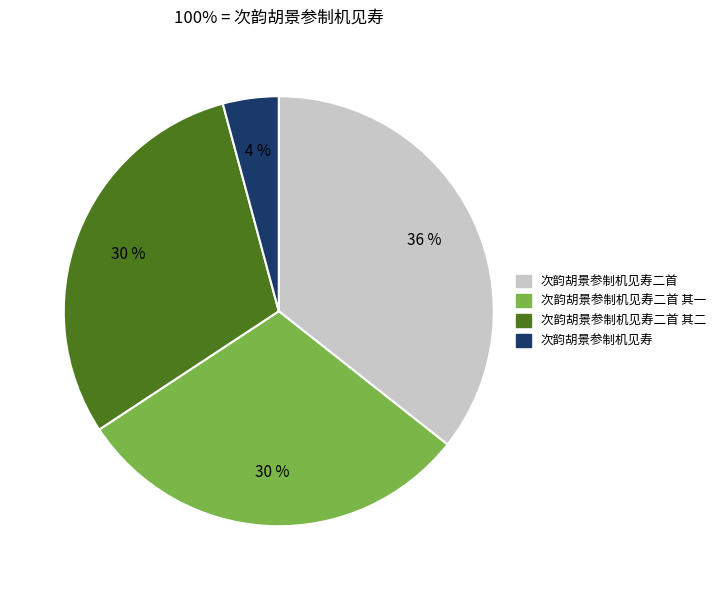

How many segments does this pie chart have?

4